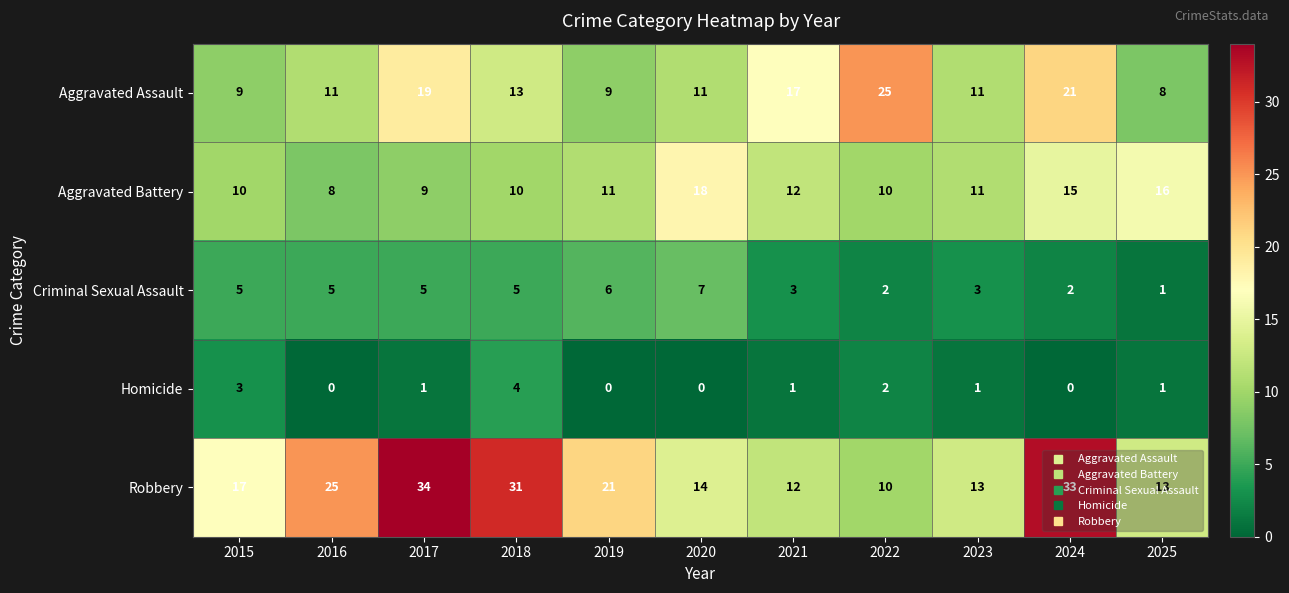

What is the difference between the highest and lowest values at 2024?

33